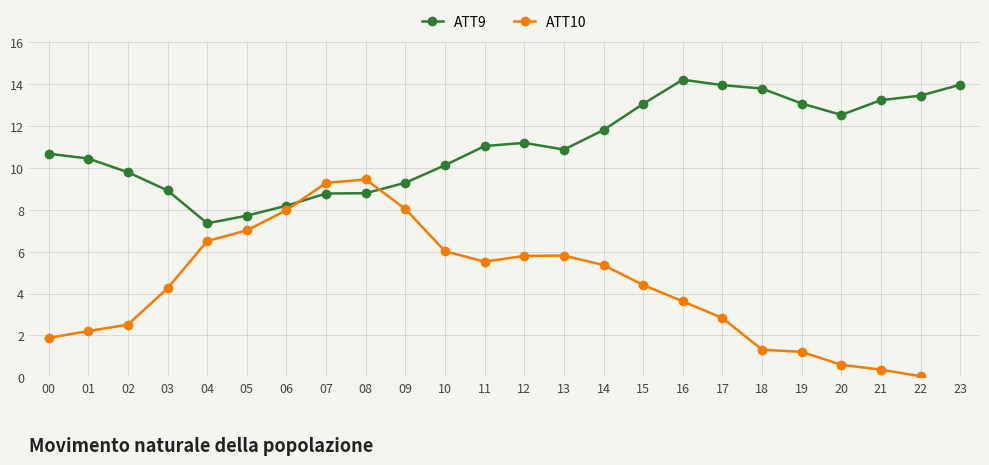

List the series in order of their overall mean, highest first.

ATT9, ATT10